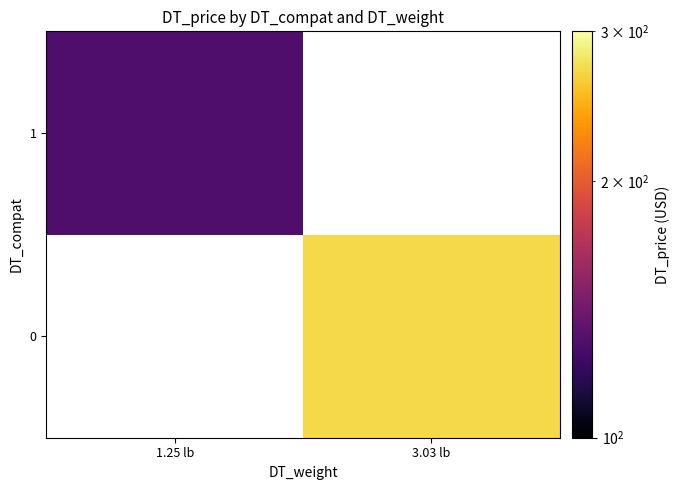

Which category has the lowest value across all series?

1.25 lb